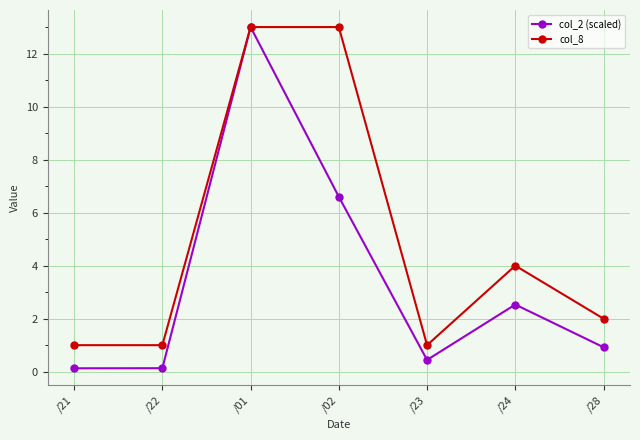

Reading left to right, transcribe all the data shown in this chart.

col_2 (scaled): /21=0.1	/22=0.1	/01=13.0	/02=6.6	/23=0.4	/24=2.5	/28=0.9
col_8: /21=1.0	/22=1.0	/01=13.0	/02=13.0	/23=1.0	/24=4.0	/28=2.0